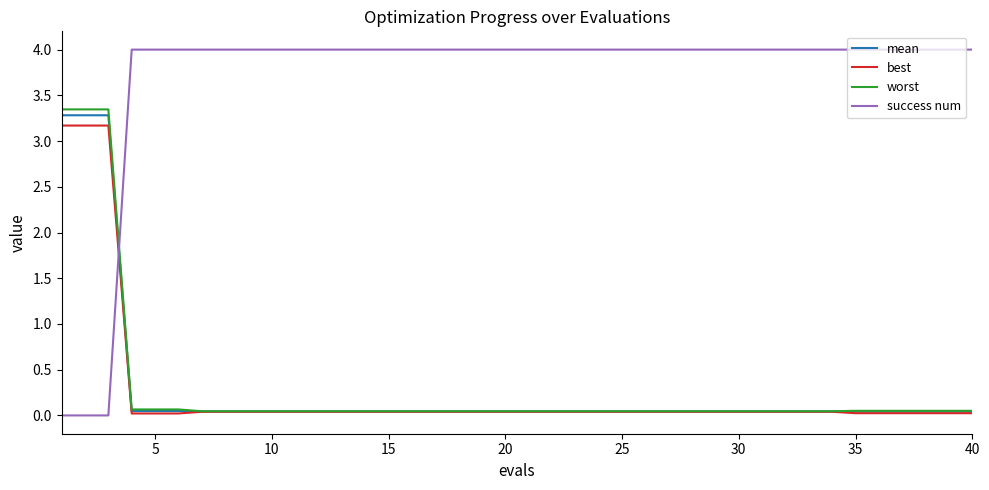

True or false: mean and success num cross at least once.

True